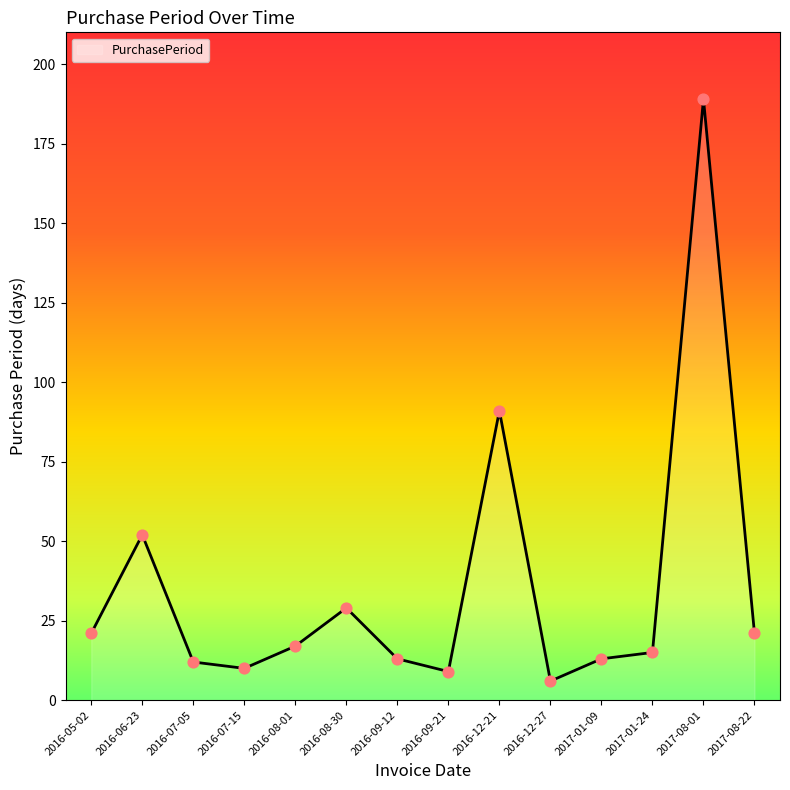

What is the ratio of the value at 2017-08-01 to the value at 2016-09-21?

21.0